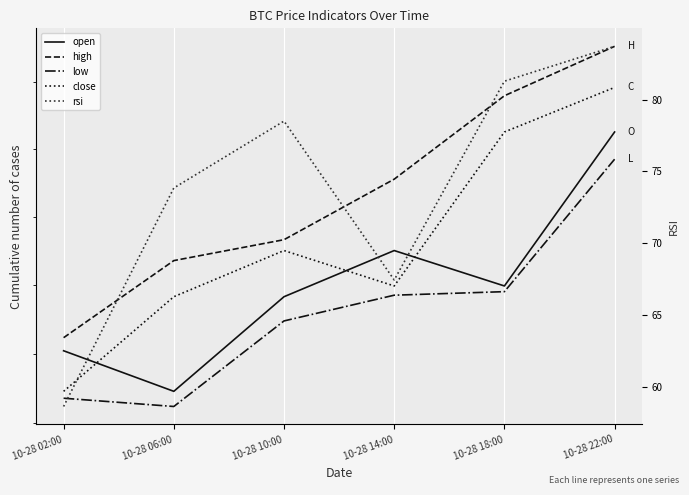

Is it true that low equals 67618.0 at 10-28 06:00?

True